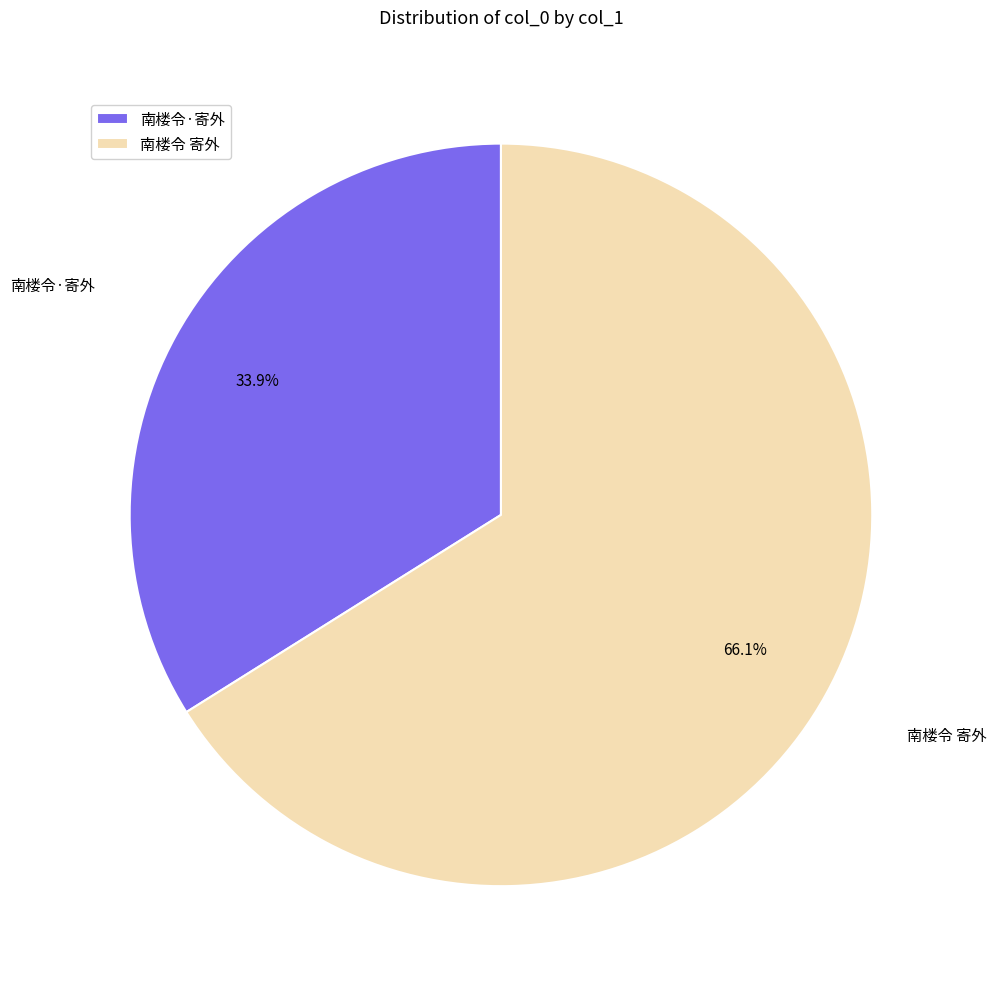

Between 南楼令 寄外 and 南楼令·寄外, which is larger?

南楼令 寄外